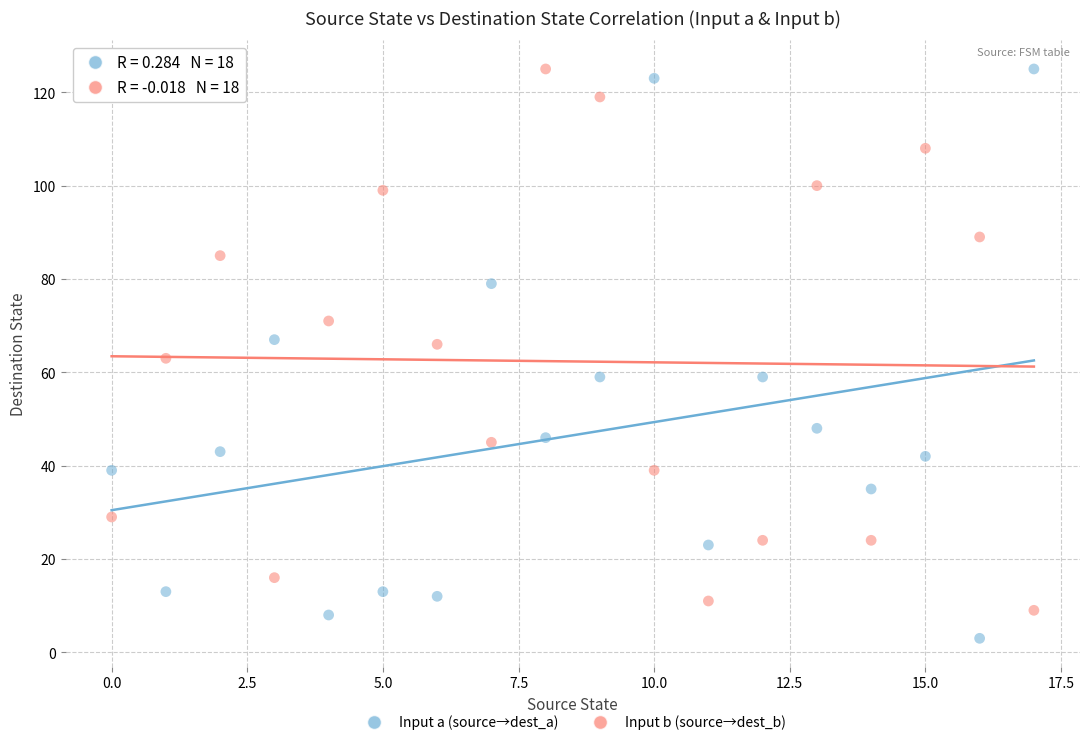

Across all data points, what is the range of Y values (max minus min)?

122